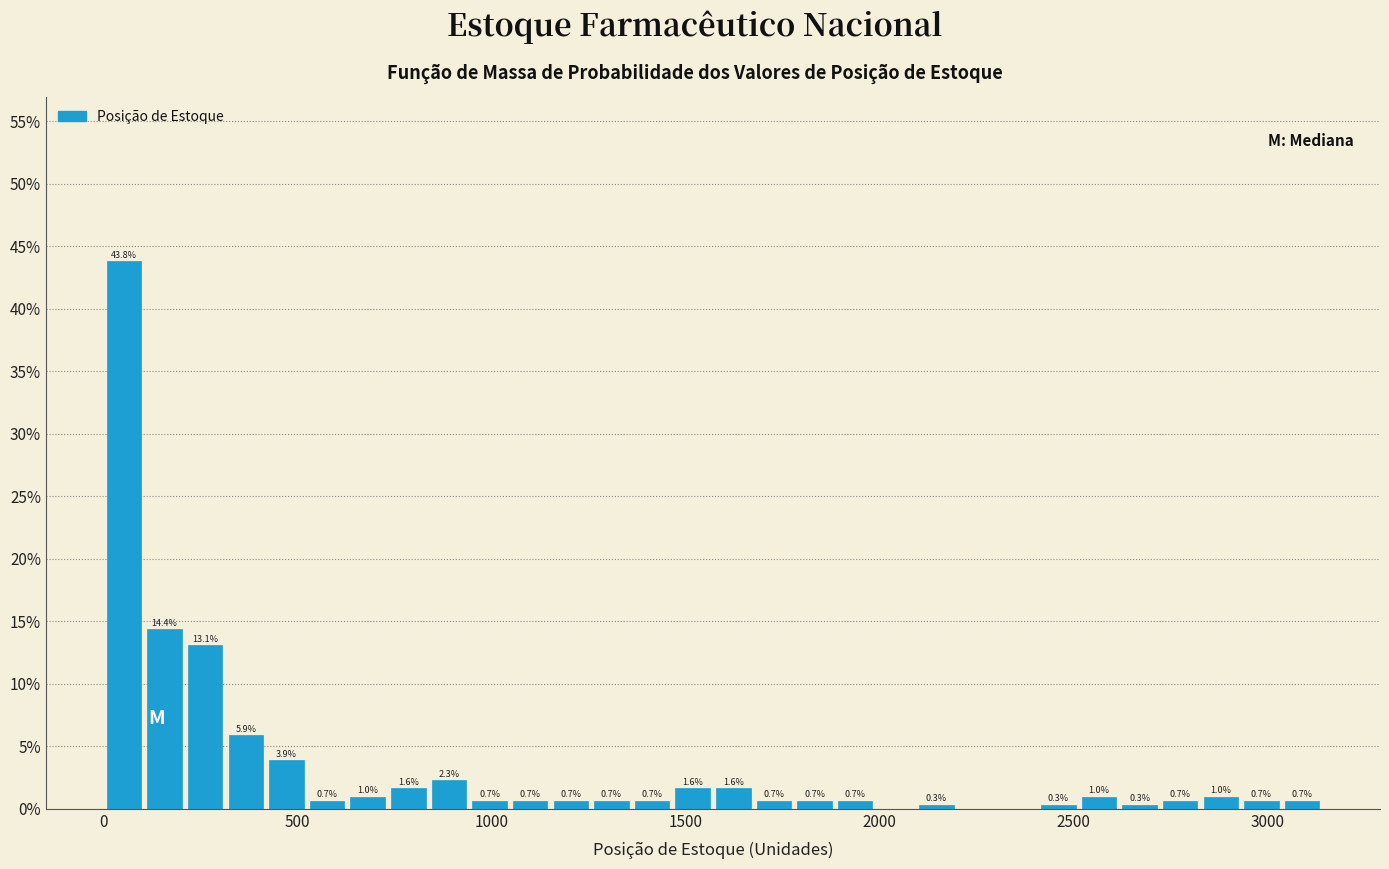

Read against the x-axis, roughly where is the centre of the tallest bar?

50